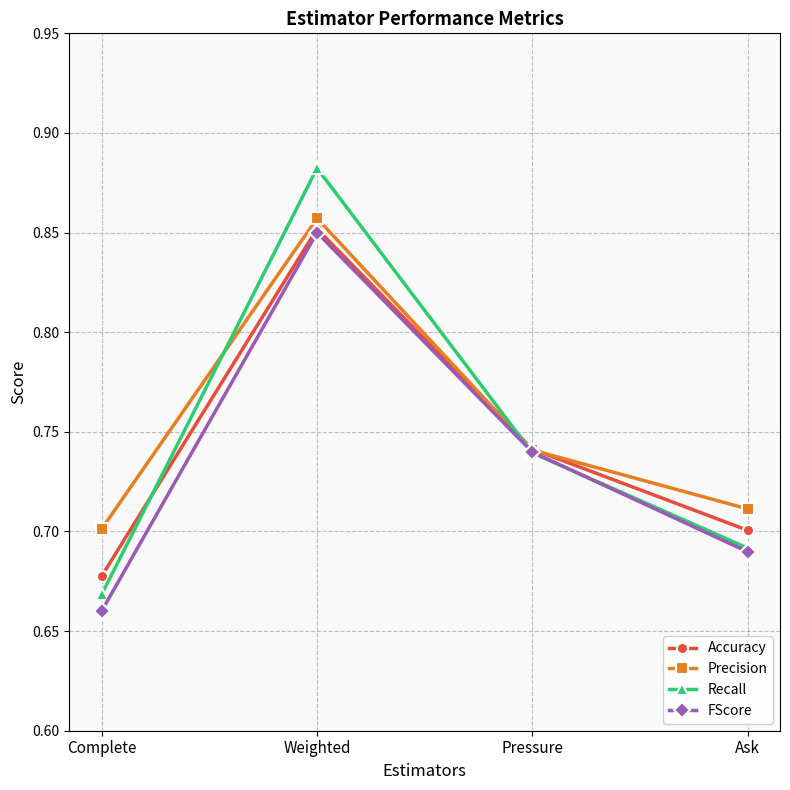

Is it true that Recall equals 0.2 at Complete?

False